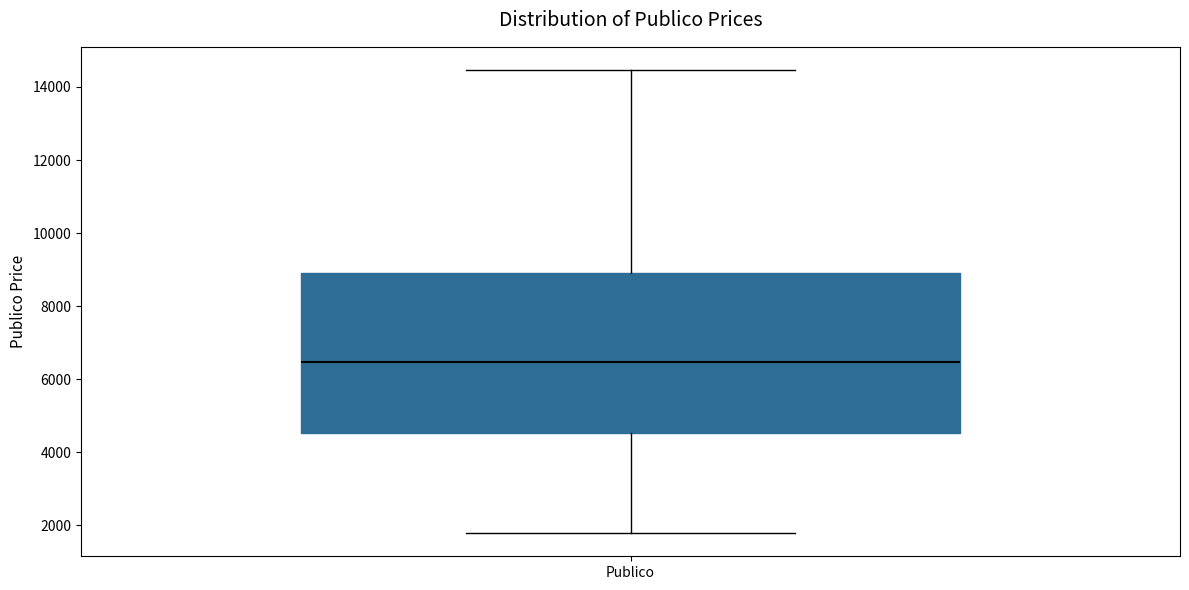

Where is the upper edge of the box for Publico on the y-axis? The values are not printed on the chart, so give them approximately, as read against the axis.

9000